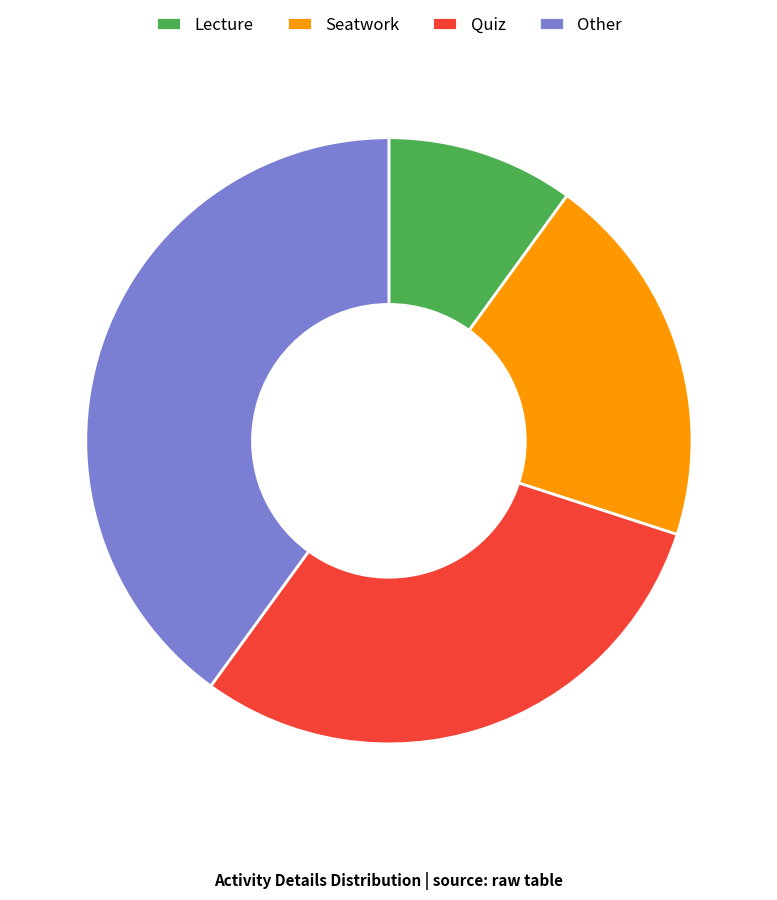

Approximately how many times larger is the value at Quiz compared to Seatwork?

1.5